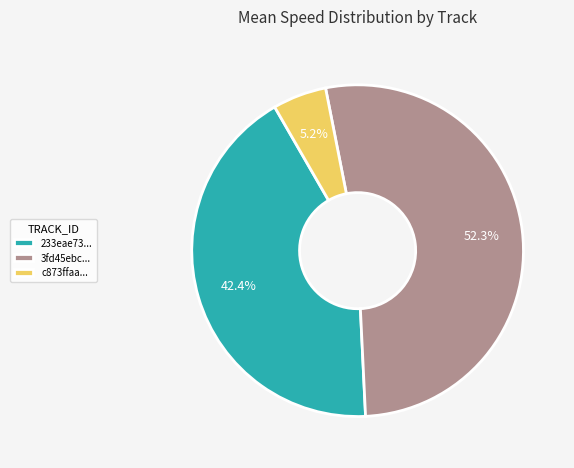

Which has a higher value, 233eae73... or c873ffaa...?

233eae73...